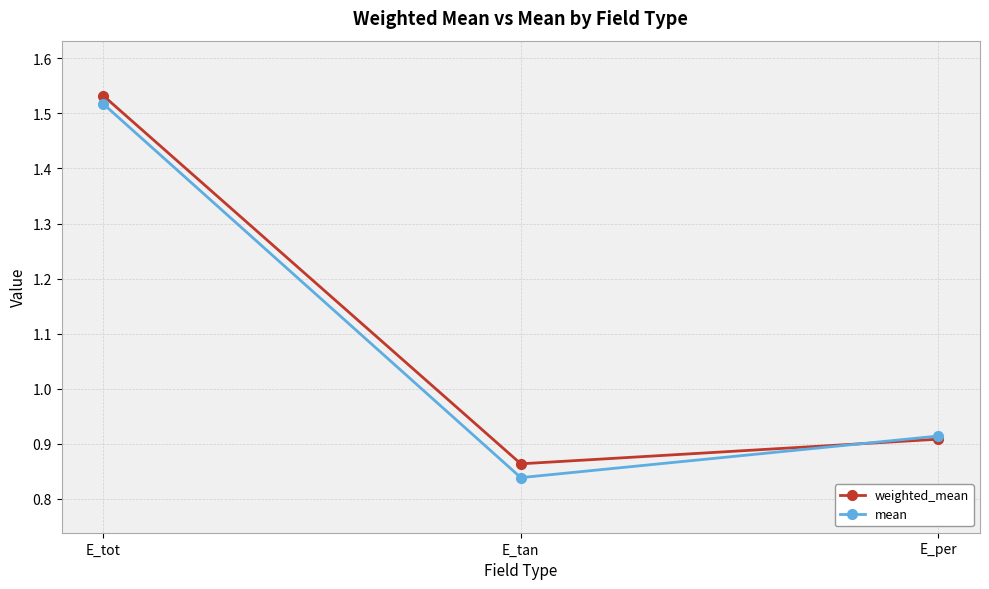

At how many categories does at least one series exceed 1?

1